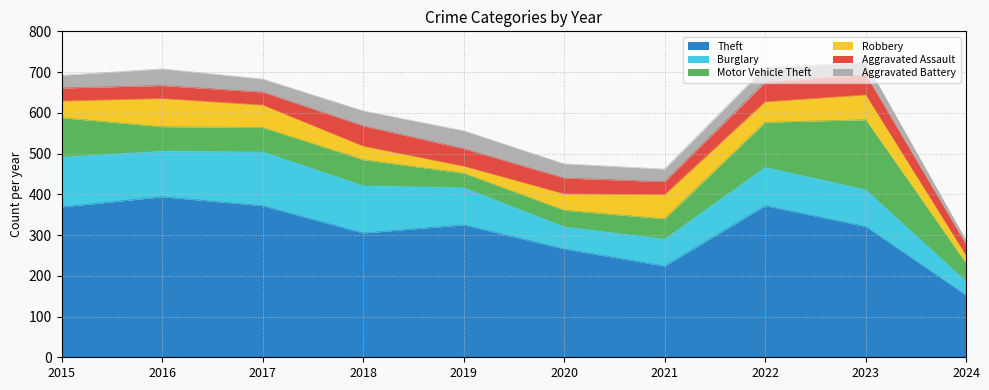

Where is the first local minimum for Burglary?

2016